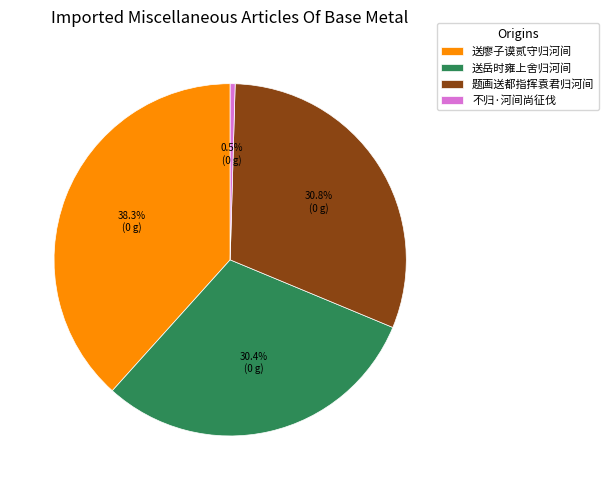

To the nearest percent, what portion does 送岳时雍上舍归河间 represent?

30%